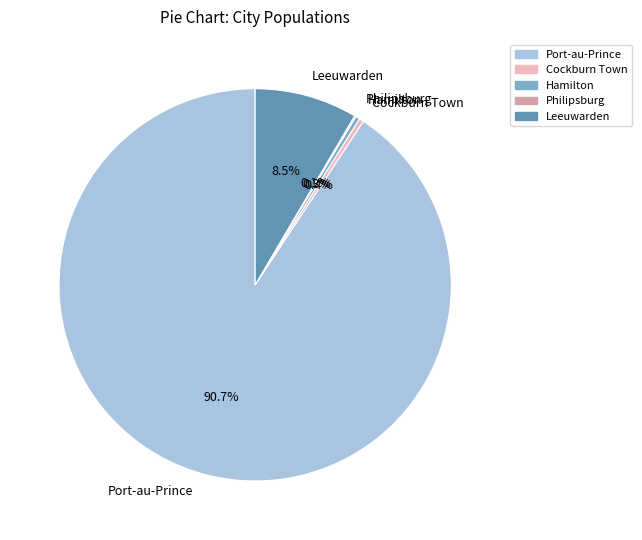

What is the majority slice?

Port-au-Prince